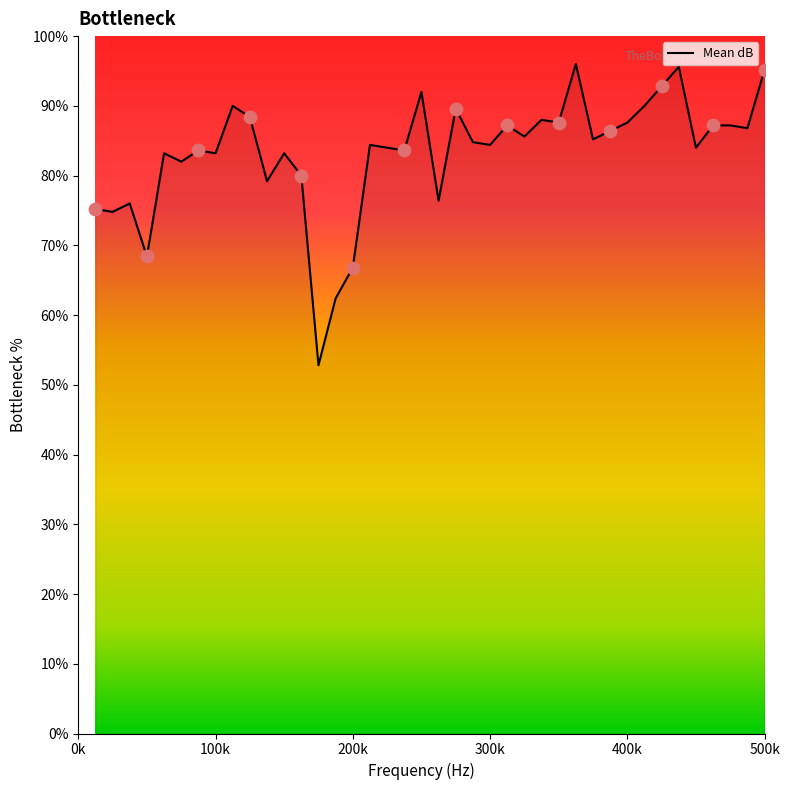

What is the difference between the maximum and minimum values?

43.2